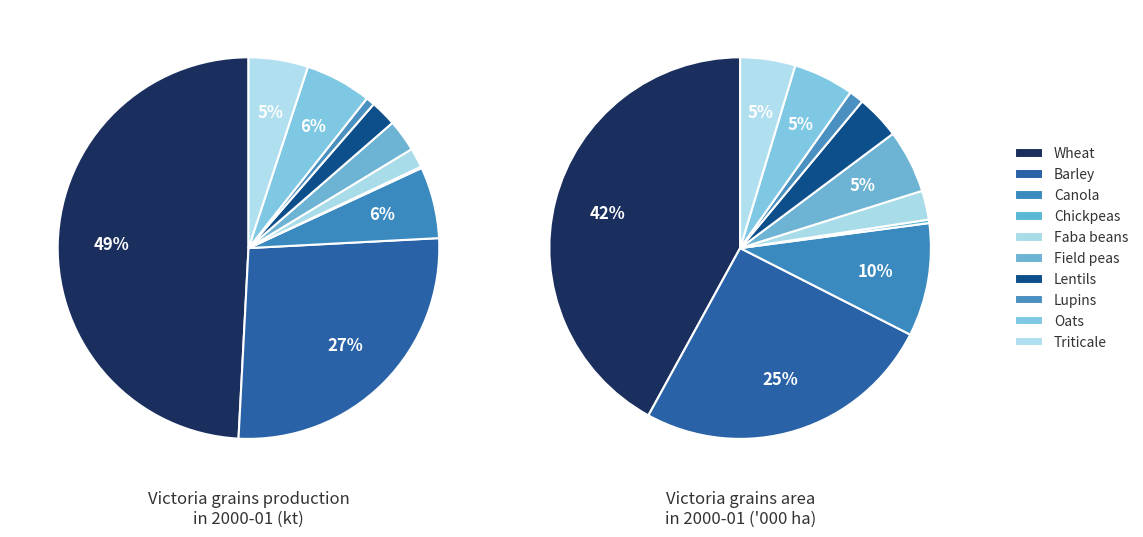

Does Faba beans represent more than half of the total?

No